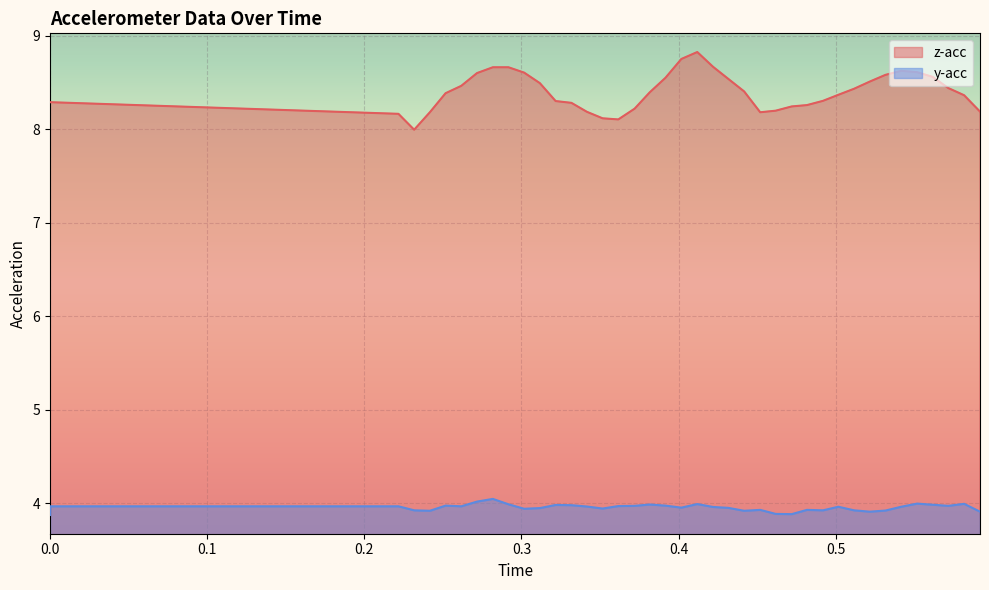

How many distinct data groups are displayed?

2